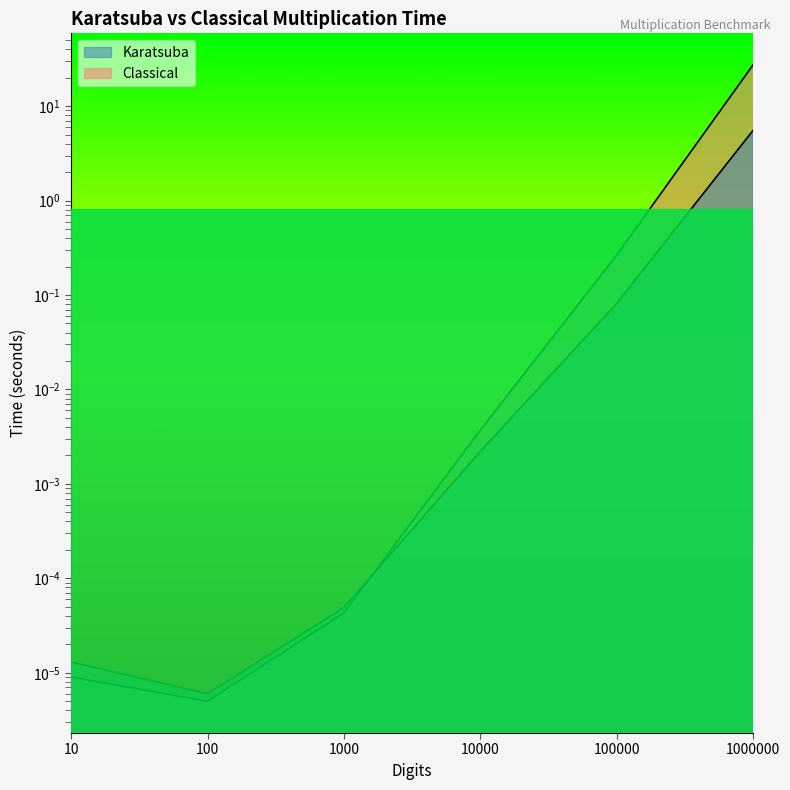

At which label does Classical reach its minimum?

100